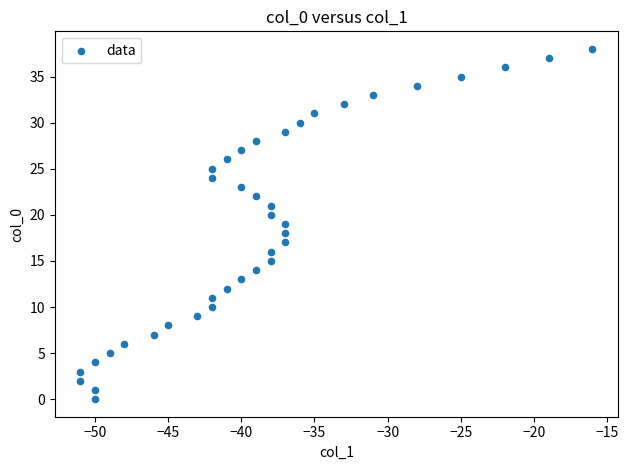

What is the range of Y values (max minus min)?

38